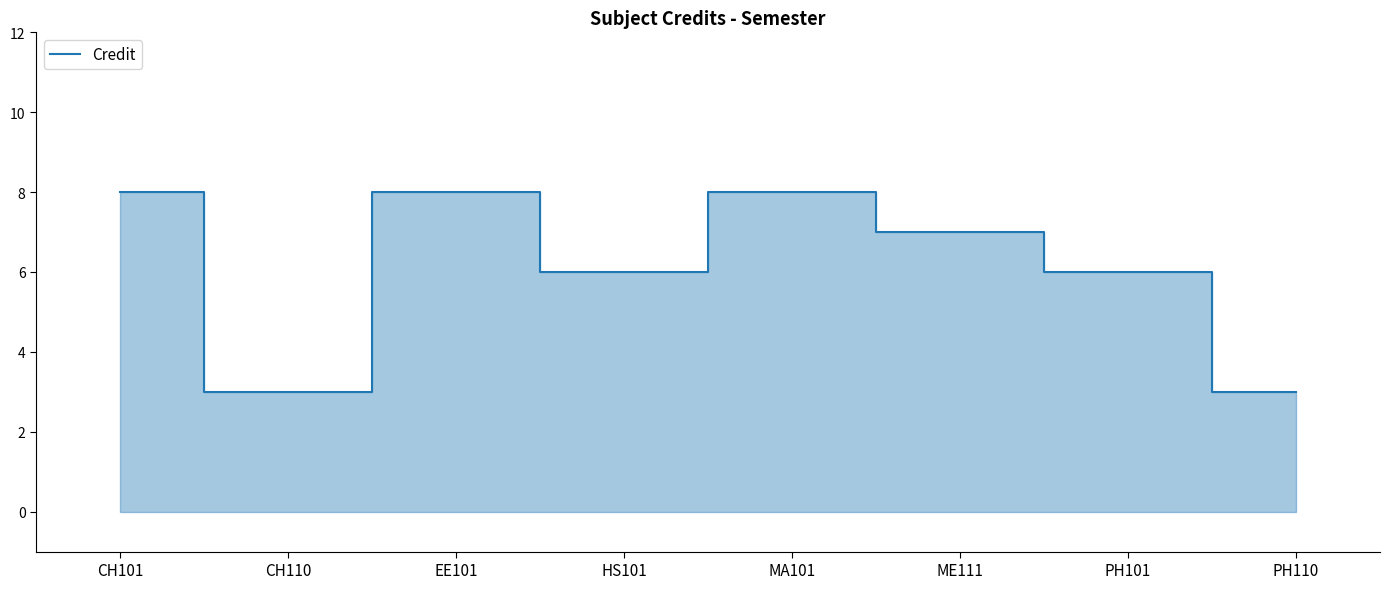

Reading left to right, transcribe all the data shown in this chart.

CH101=8	CH110=3	EE101=8	HS101=6	MA101=8	ME111=7	PH101=6	PH110=3